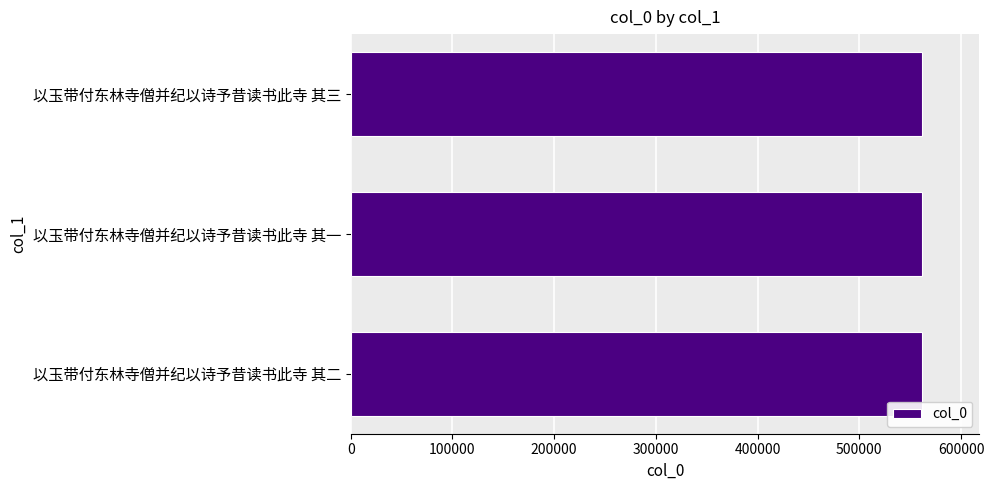

What is the smallest value displayed?

561883